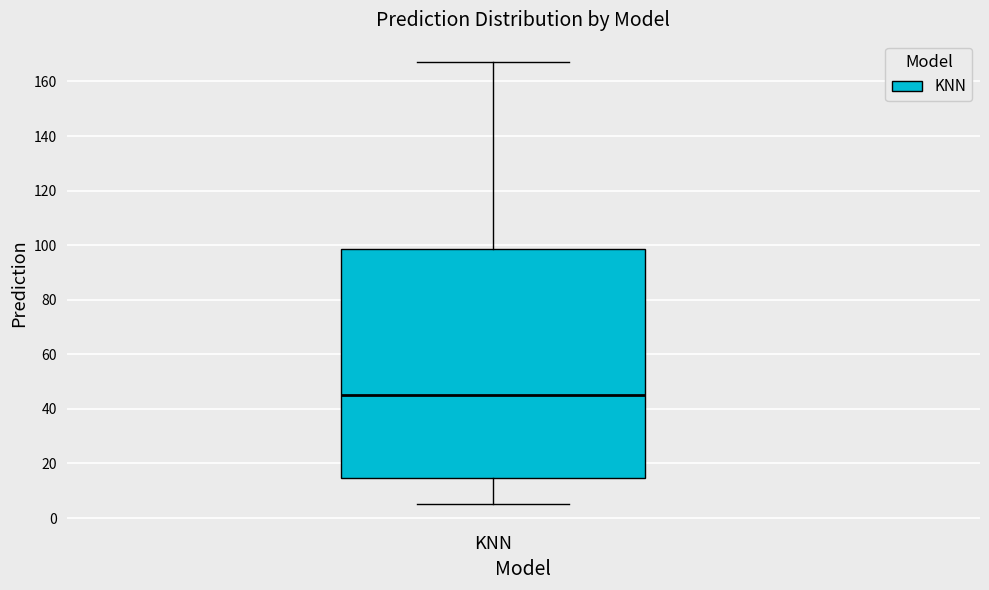

Where does the median line of the box for KNN sit on the y-axis? The values are not printed on the chart, so give them approximately, as read against the axis.

46